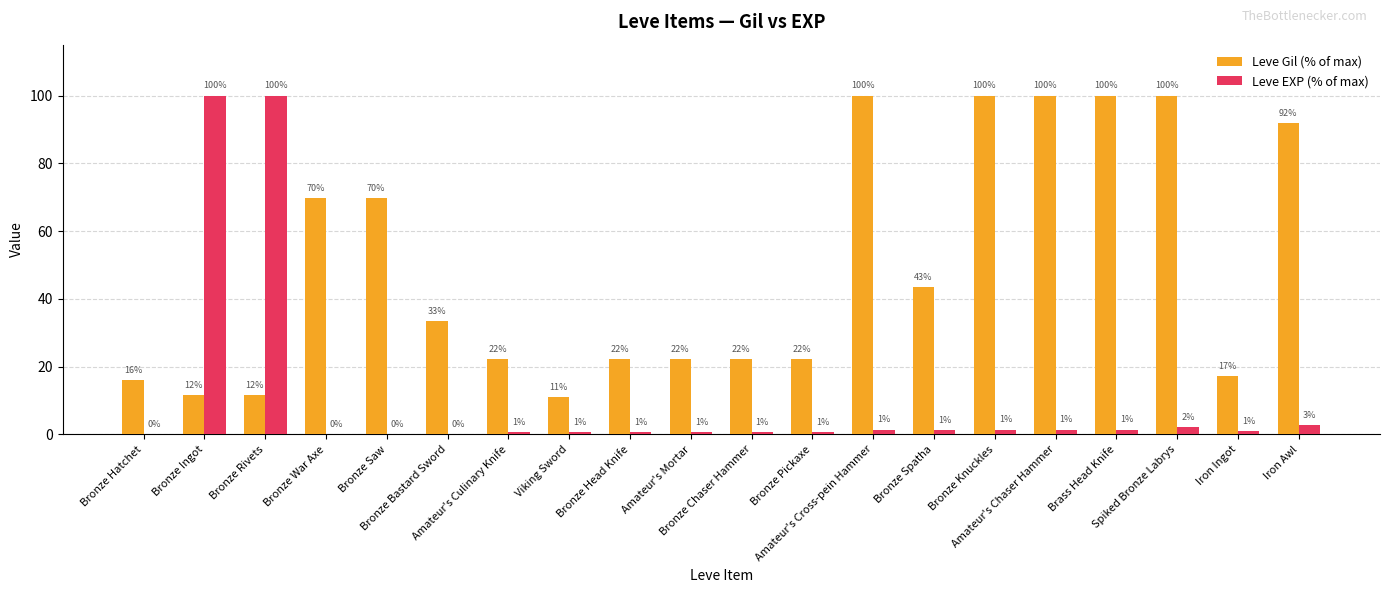

What is the label of the 8th bar from the right?

Amateur's Cross-pein Hammer